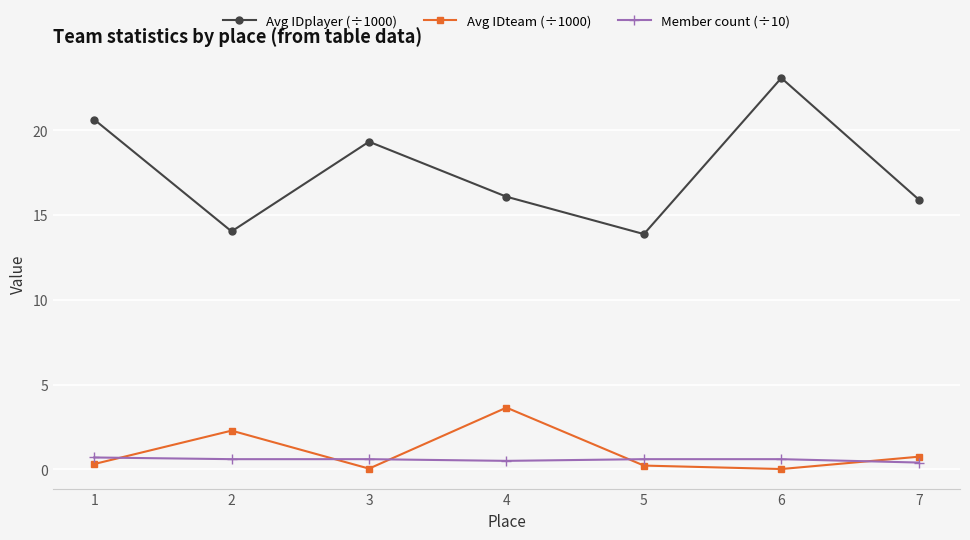

How many lines are shown in the chart?

3